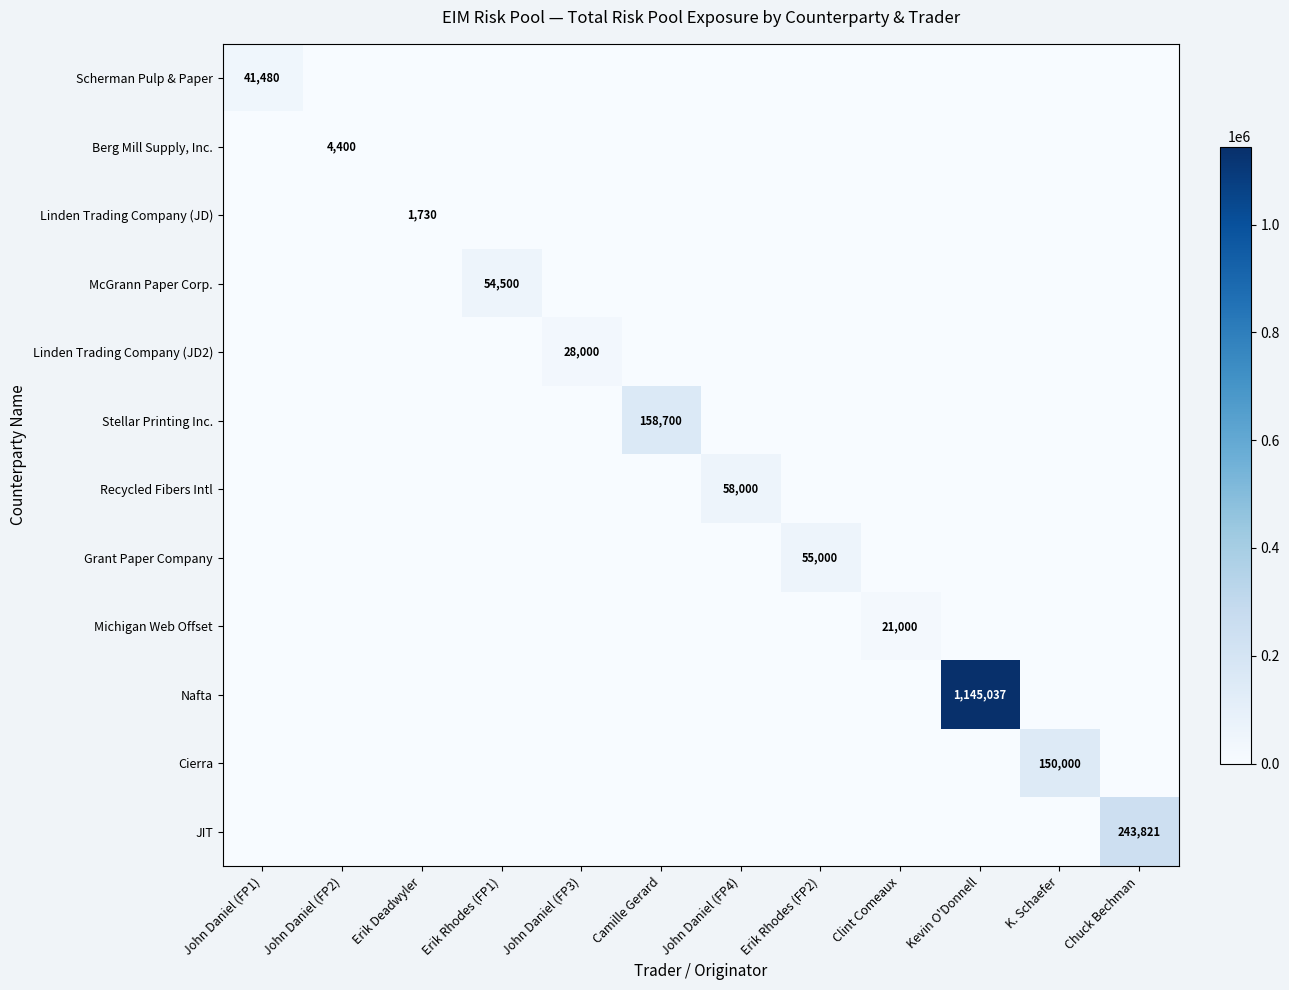

True or false: Scherman Pulp & Paper has a value of 41480 at John Daniel (FP1).

True